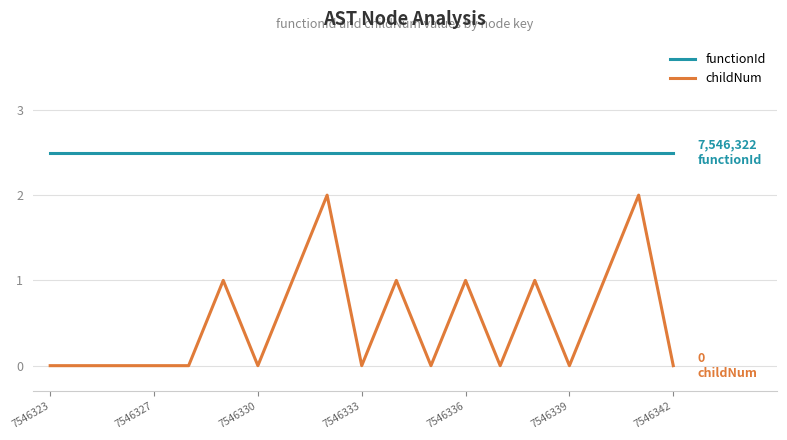

Which series has the widest spread of values?

childNum